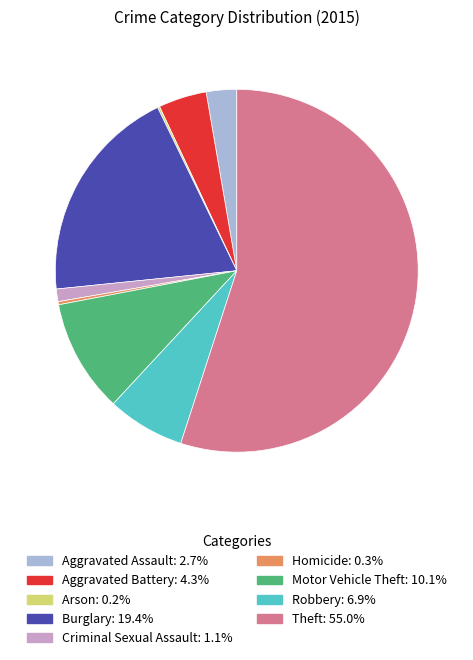

Is the sum of Theft and Motor Vehicle Theft greater than half?

Yes